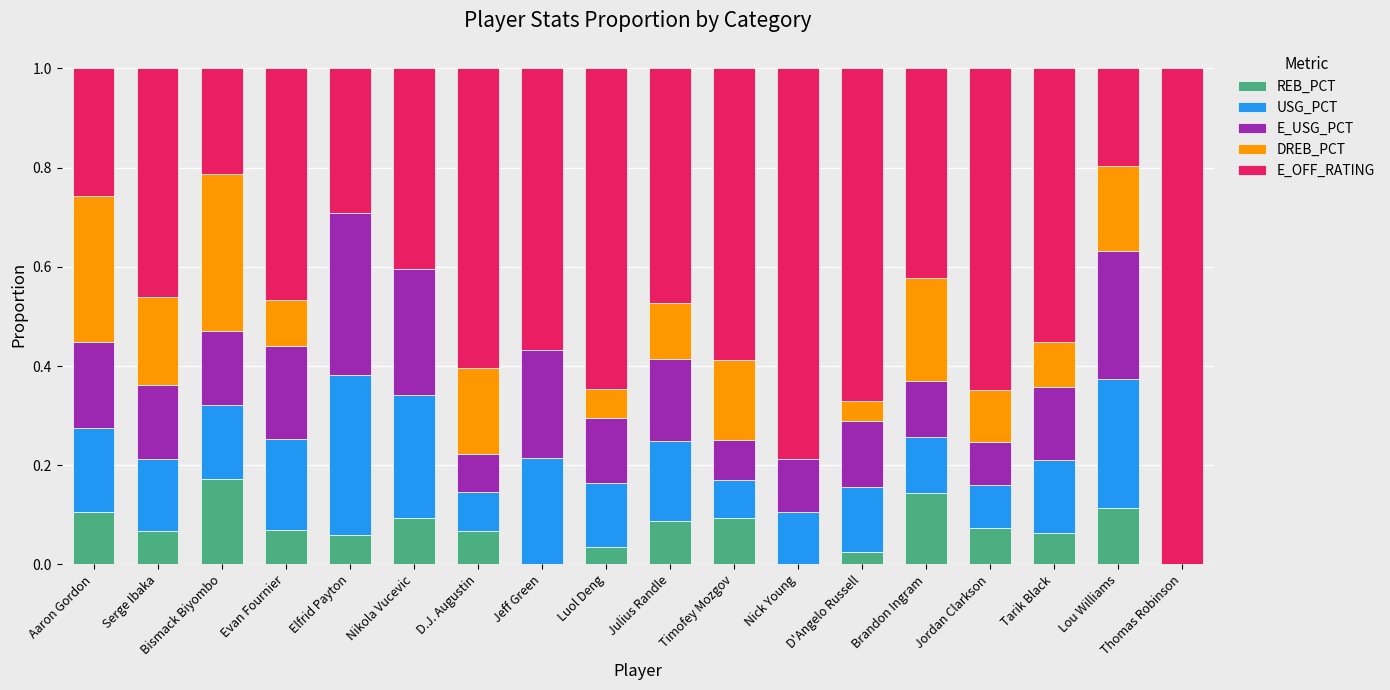

What is the total value across all series at Lou Williams?

1.0